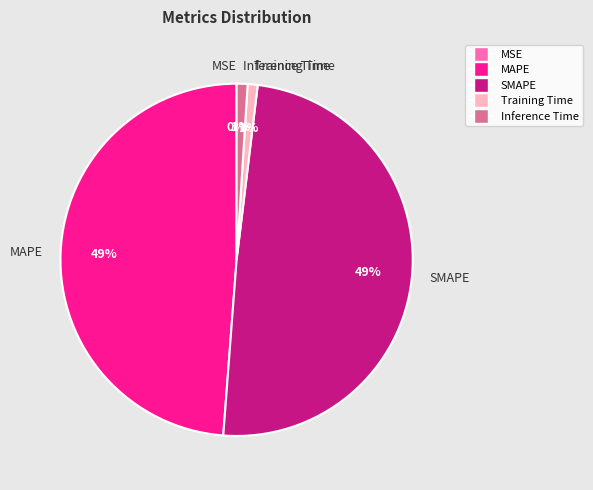

To the nearest percent, what is the difference between the MAPE and Inference Time slice percentages?

48%